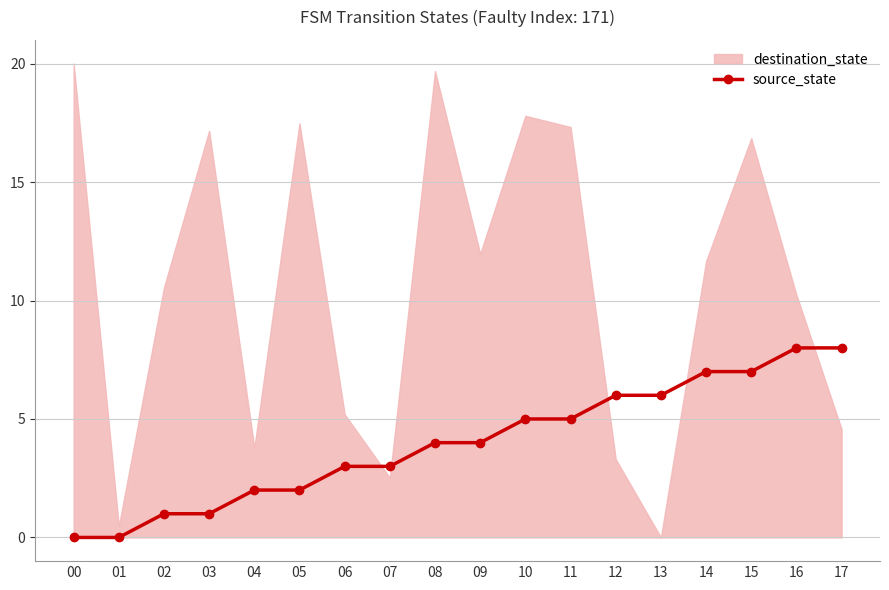

What is the value of the source_state point at the 11th from the left?

5